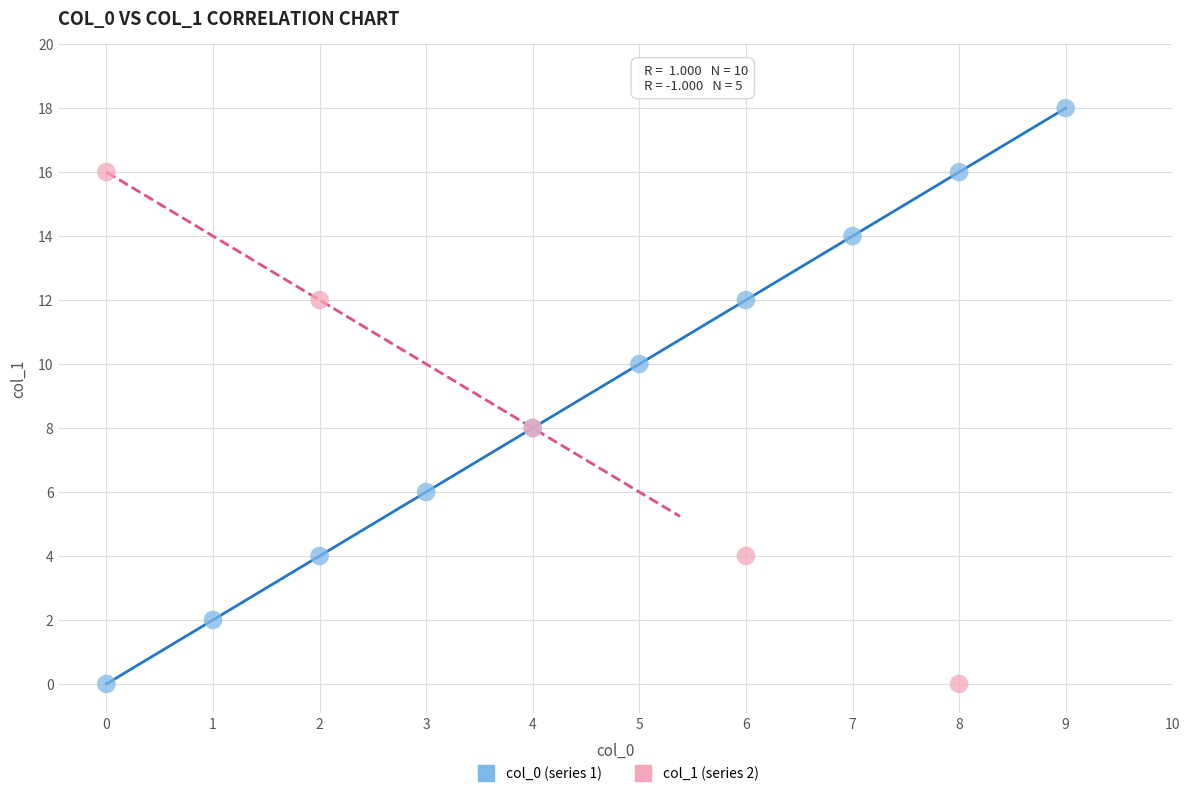

Which series contains the highest Y value?

col_0 (series 1)